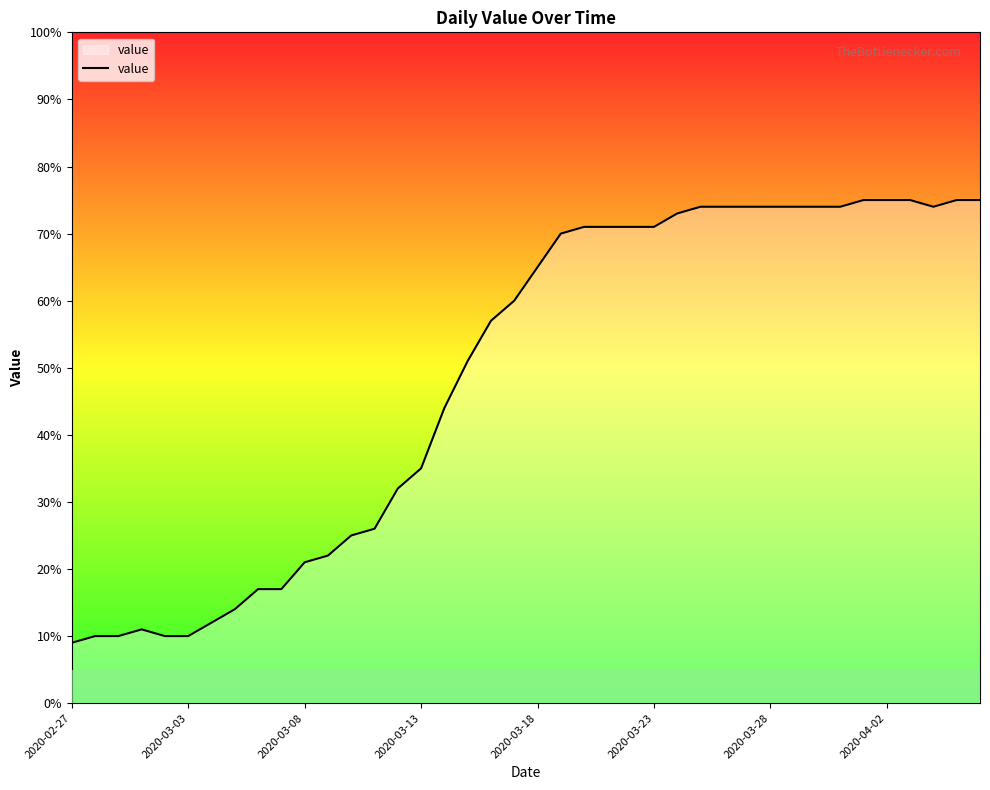

Reading right to left, transcribe all the data shown in this chart.

75	75	74	75	75	75	74	74	74	74	74	74	74	73	71	71	71	71	70	65	60	57	51	44	35	32	26	25	22	21	17	17	14	12	10	10	11	10	10	9